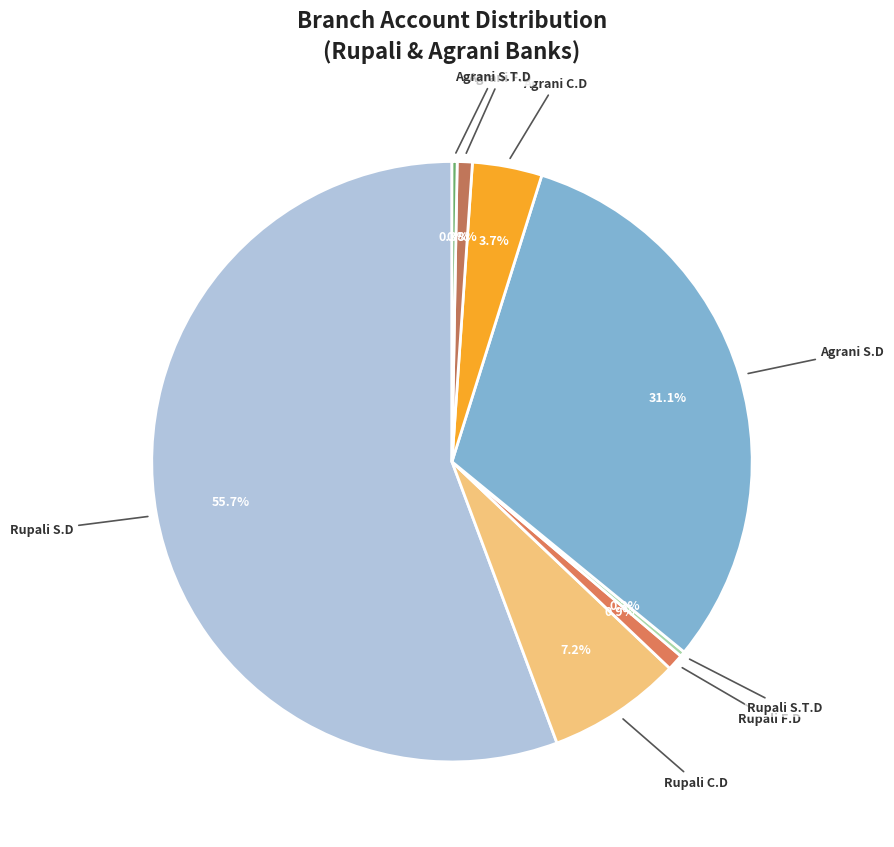

Does Rupali S.D account for over 50% of the chart?

Yes